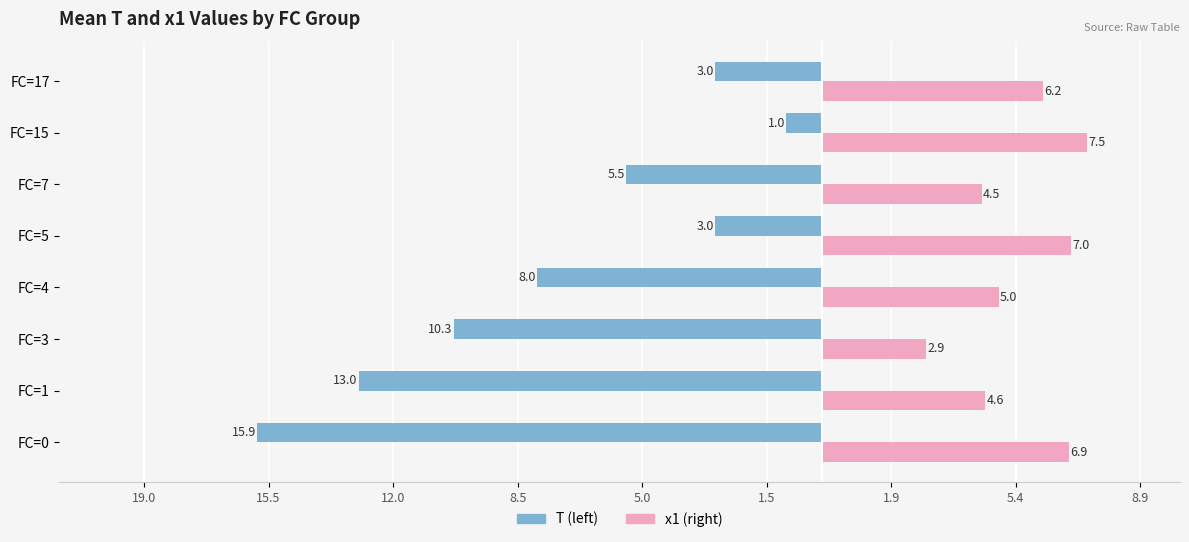

Reading left to right, extract all data points from this chart.

T: -126.9	-104.0	-82.7	-64.0	-24.0	-44.0	-8.0	-24.0
x1: 55.5	36.7	23.5	39.8	56.0	36.0	59.6	49.8